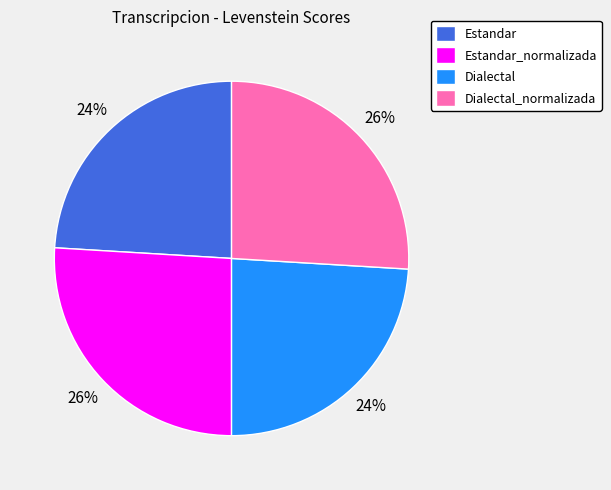

The Dialectal slice represents 15% of the pie. True or false?

False